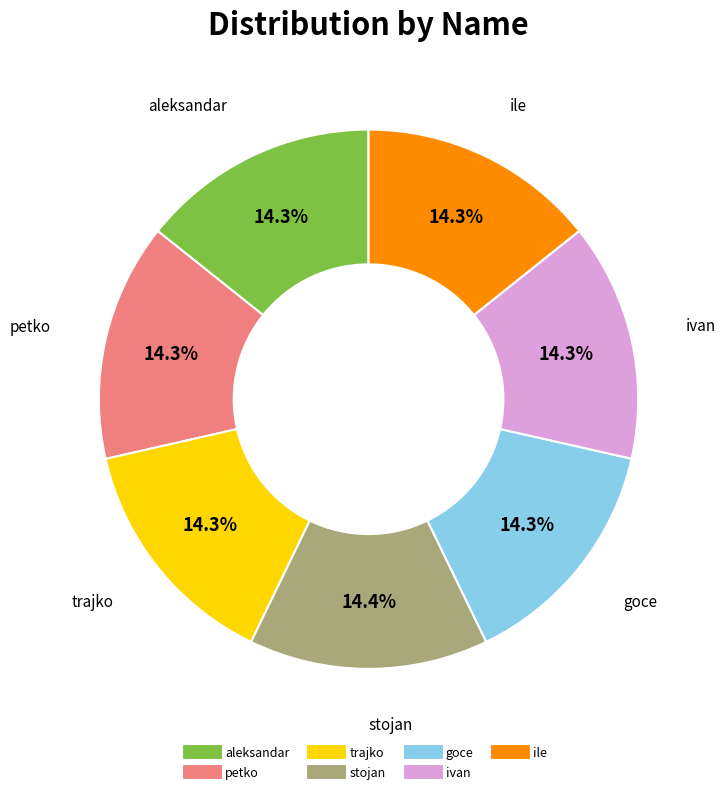

Is ile the majority of the pie?

No